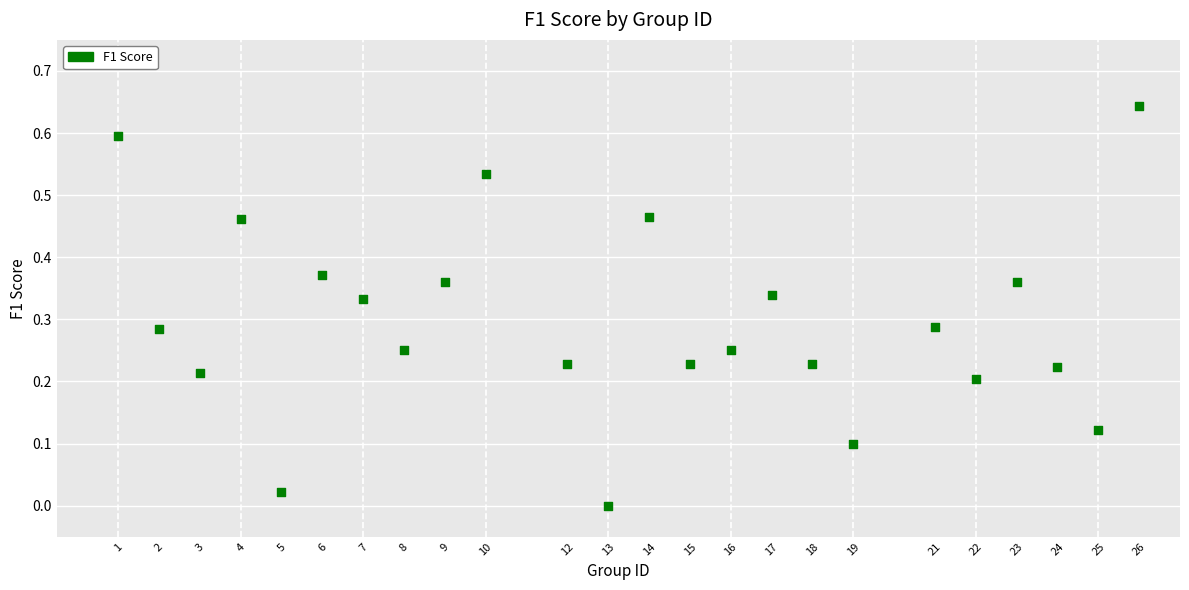

What is the range of X values (max minus min)?

25.0